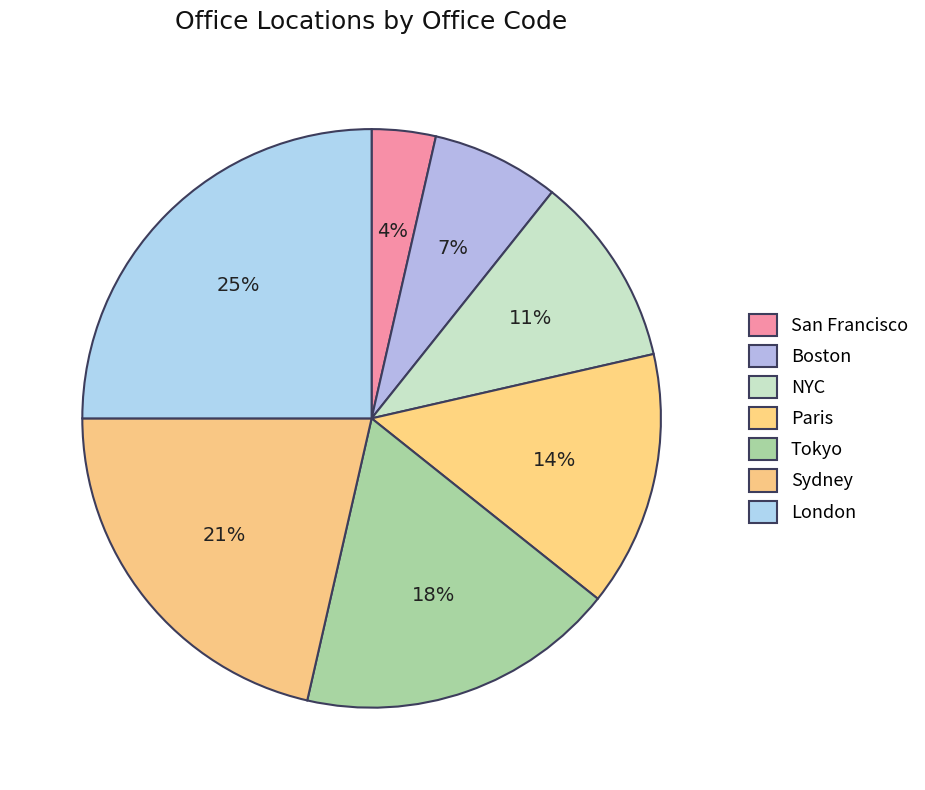

To the nearest percent, what portion does Paris represent?

14%